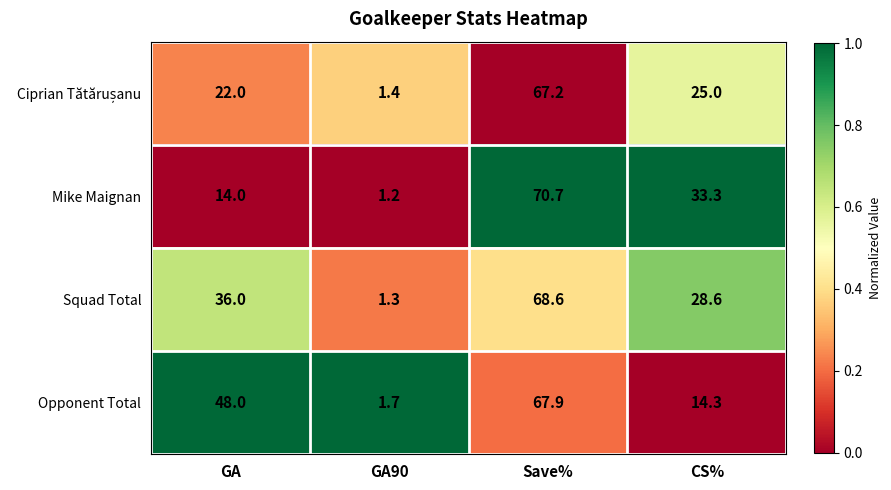

Is it true that Opponent Total equals 48.0 at GA?

True